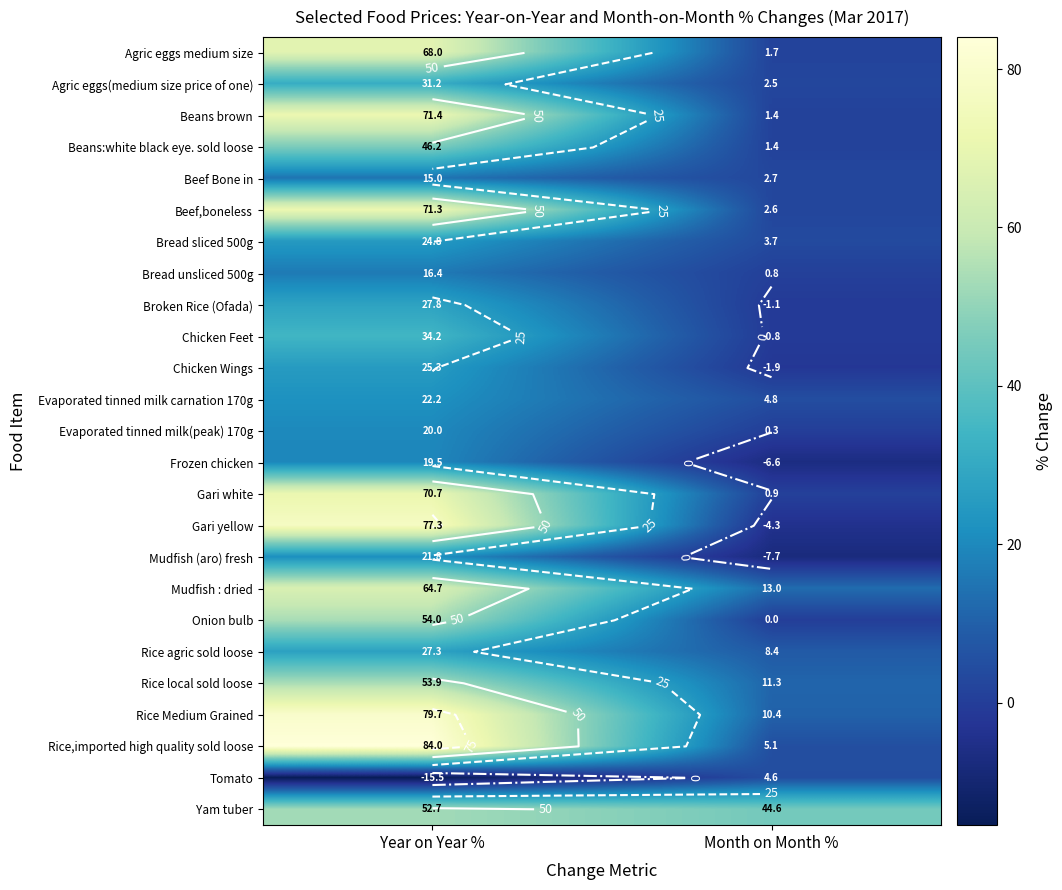

Which category has the lowest value across all series?

Year on Year %